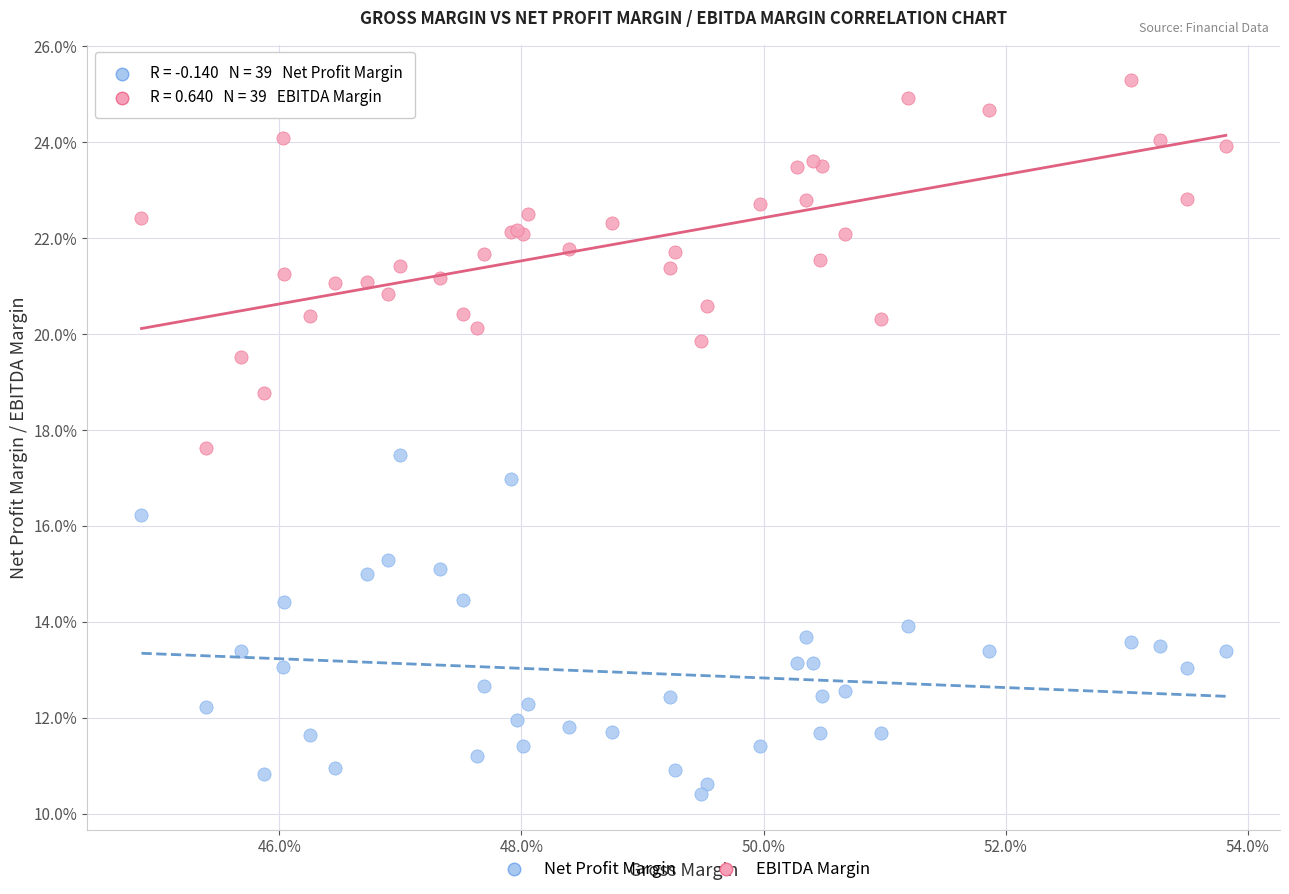

Which series contains the highest Y value?

EBITDA Margin